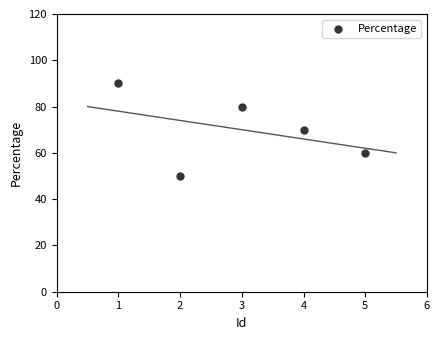

What is the average Y value?

70